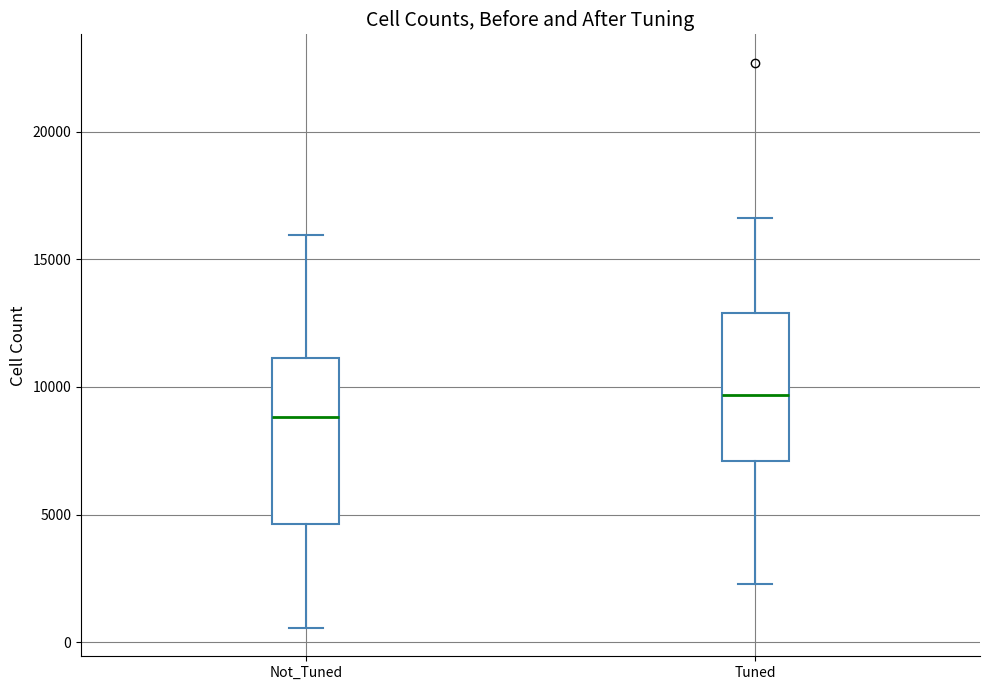

Reading left to right, transcribe this box plot: for each box, give where its median line is, the range the box spans, and where its two whiskers end, as read against the y-axis. The values are not printed on the chart, so give them approximately, as read against the axis.

Not_Tuned: median 9000, box 4500 to 11000, whiskers 500 to 16000
Tuned: median 9500, box 7000 to 13000, whiskers 2500 to 16500